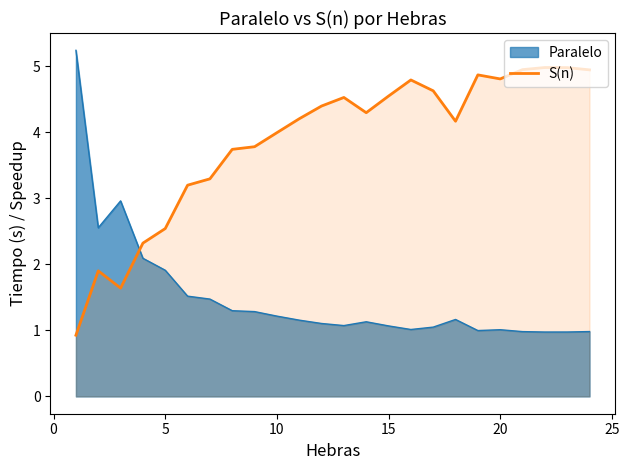

What is the maximum value for Paralelo?

5.2